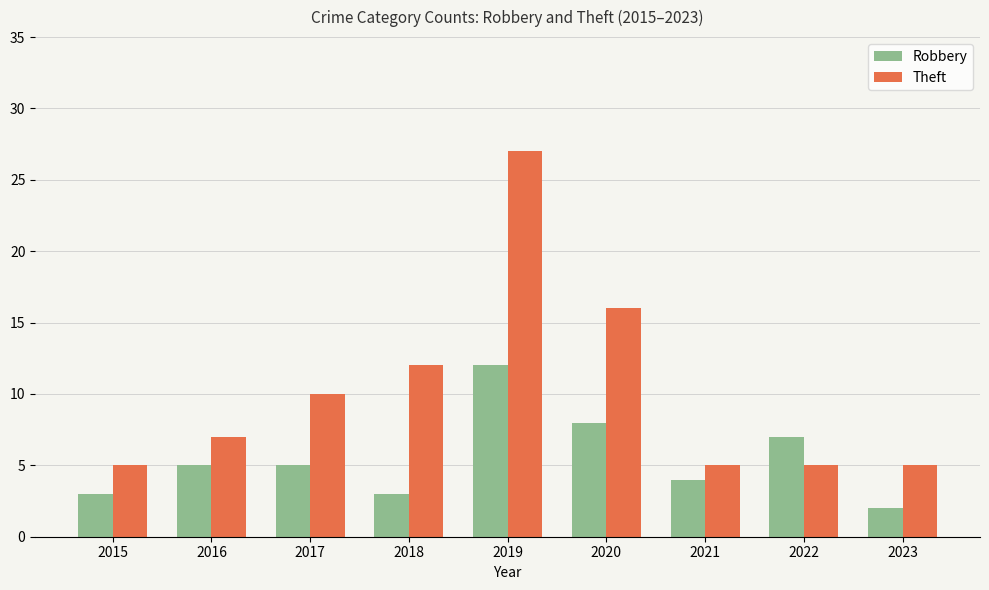

What is the sum of all Robbery values?

49